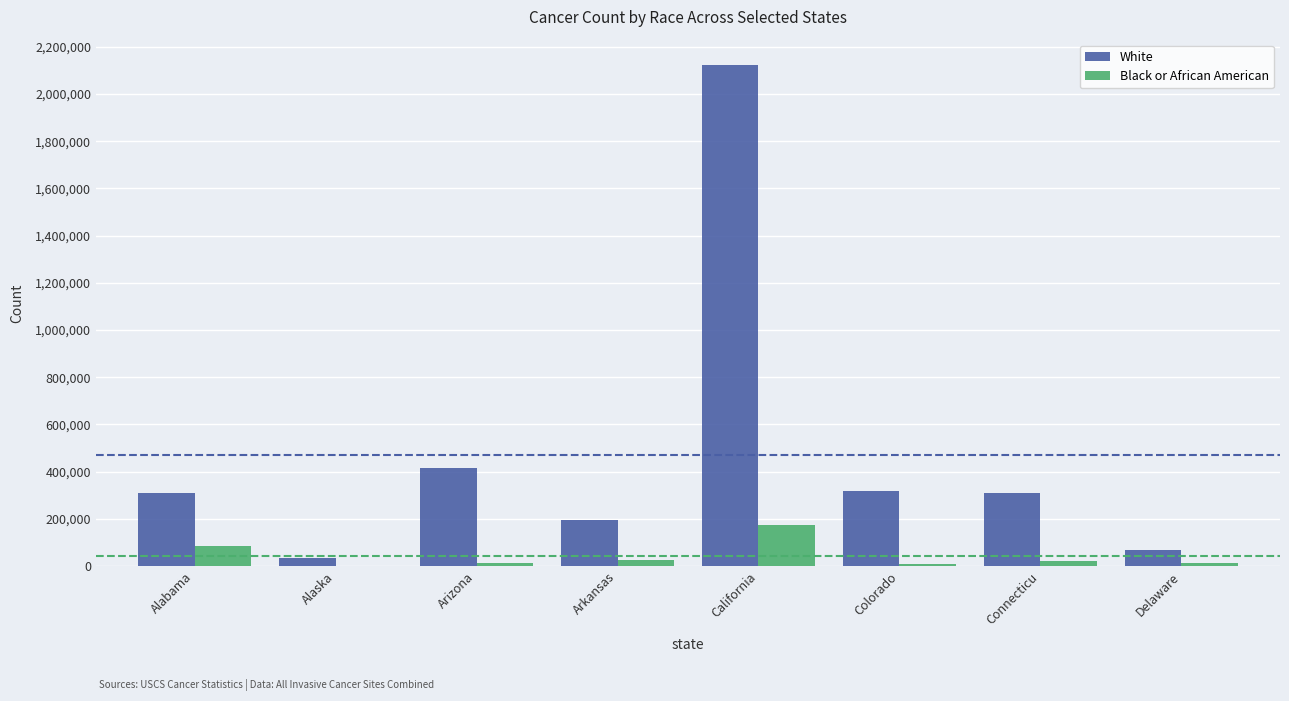

Between Alabama and Delaware, which series saw the biggest shift?

White